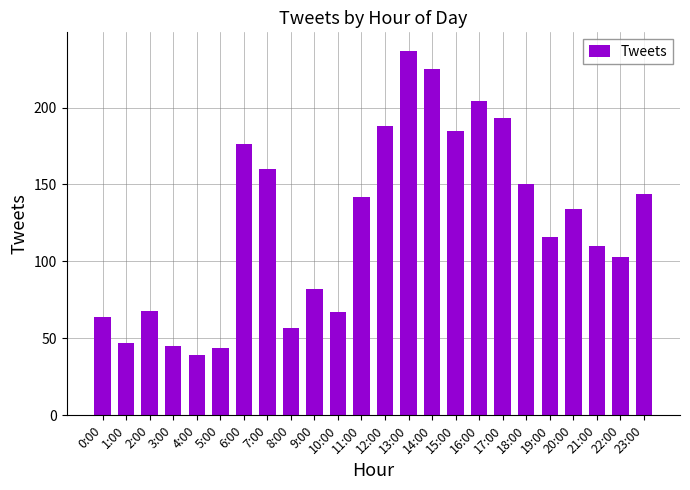

At which category does the chart reach its minimum across all series?

4:00